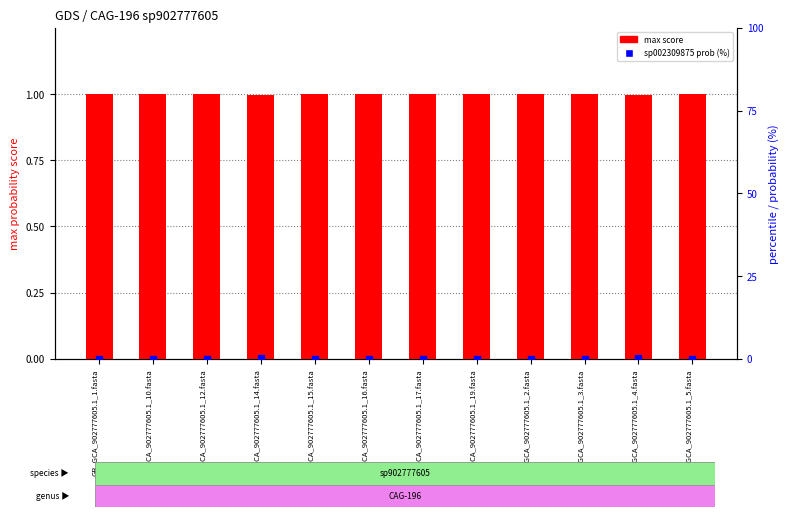

What is the total value across all series at GB_GCA_902777605.1_1.fasta?

1.0